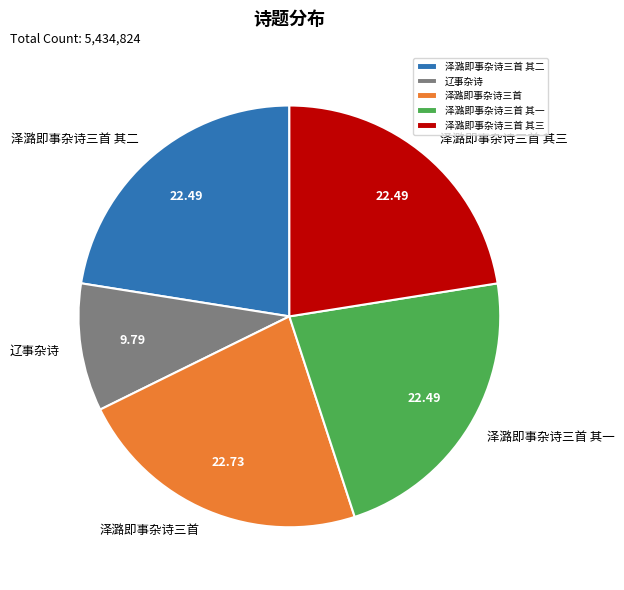

Does 泽潞即事杂诗三首 represent more than half of the total?

No